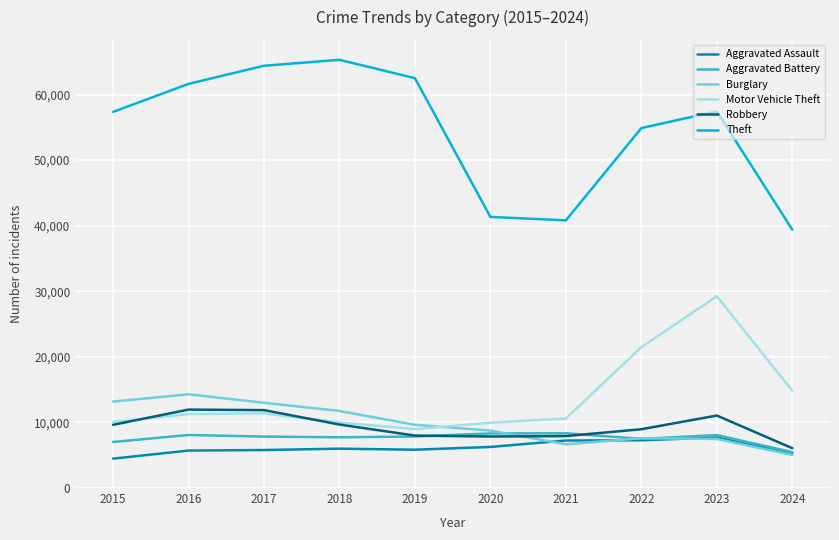

What is the difference between the highest and lowest values at 2023?

49951